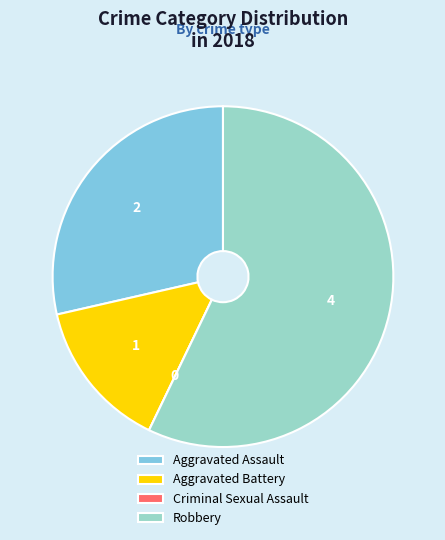

What is the largest slice in the pie chart?

Robbery